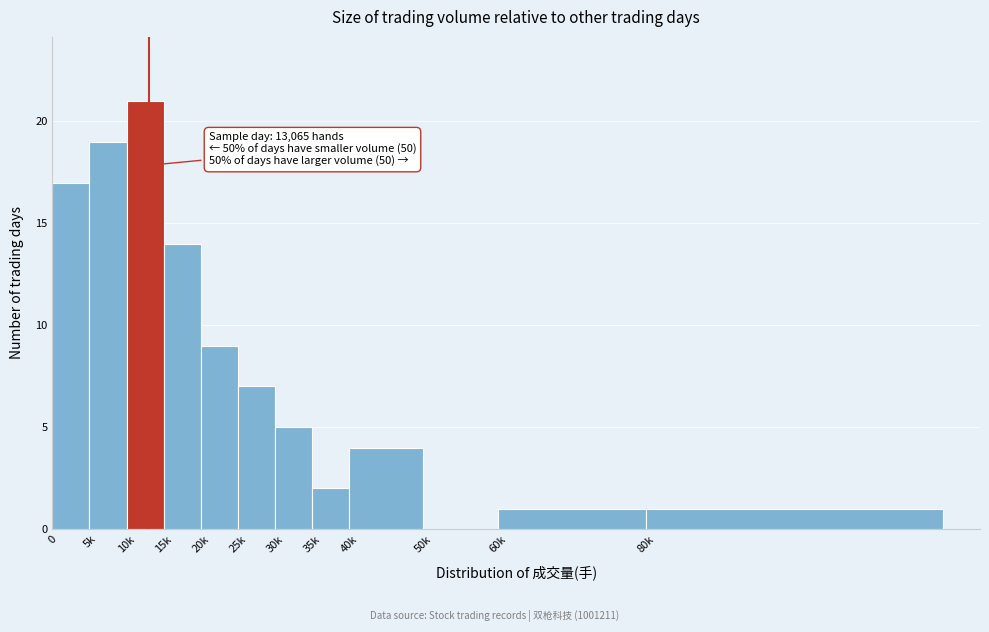

Reading left to right, list all the values displayed in this chart.

0=17	5k=19	10k=21	15k=14	20k=9	25k=7	30k=5	35k=2	40k=4	50k=0	60k=1	80k=1